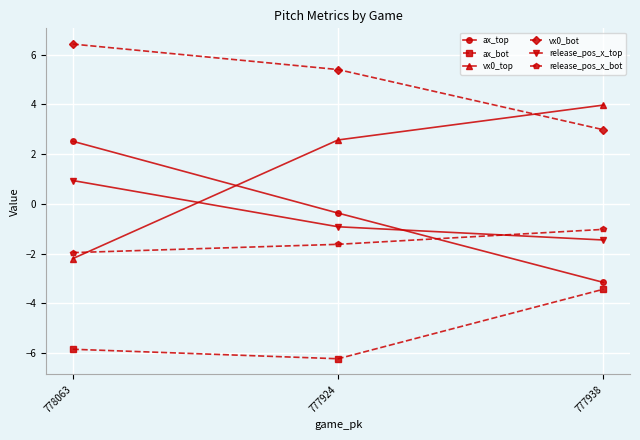

How many distinct data groups are displayed?

6